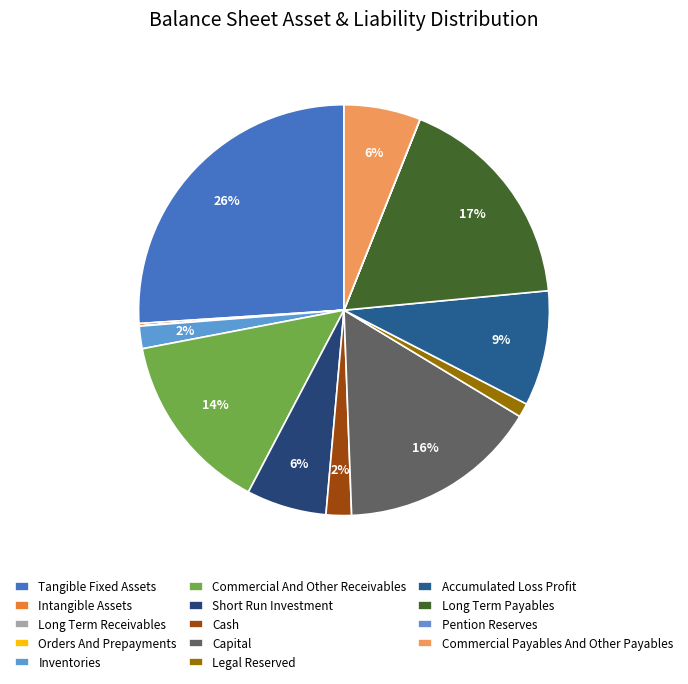

Rank the categories by value from lowest to highest.

orders_and_prepayments, long_term_receivables, pention_reserves, intangible_assets, legal_reserved, inventories, cash, commercial_payables_and_other_payables, short_run_investment, accumulated_loss_profit, commercial_and_other_receivables, capital, long_term_payables, tangible_fixed_assets